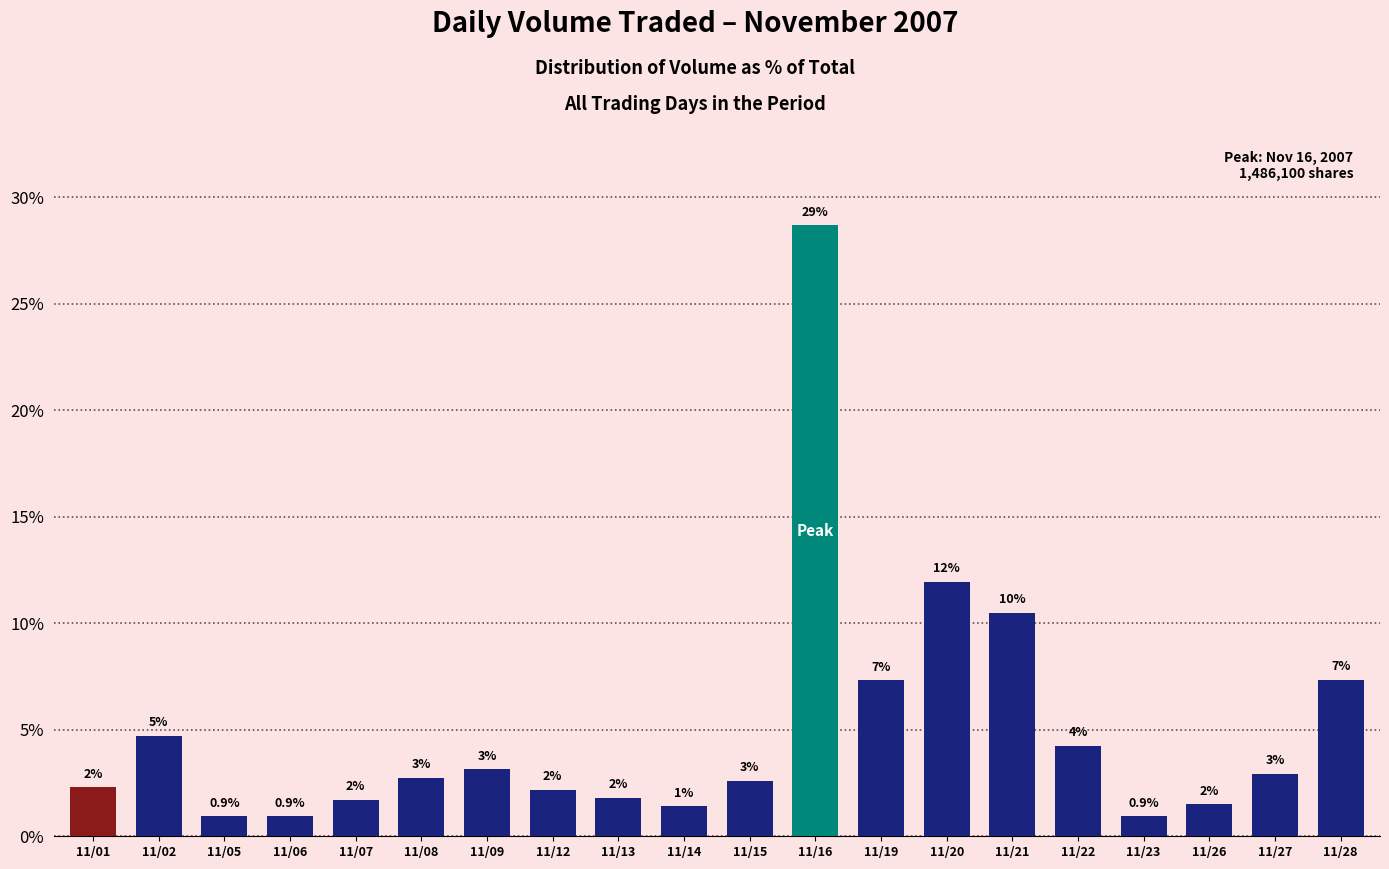

Is it true that the value at 11/12 is 1.3?

False